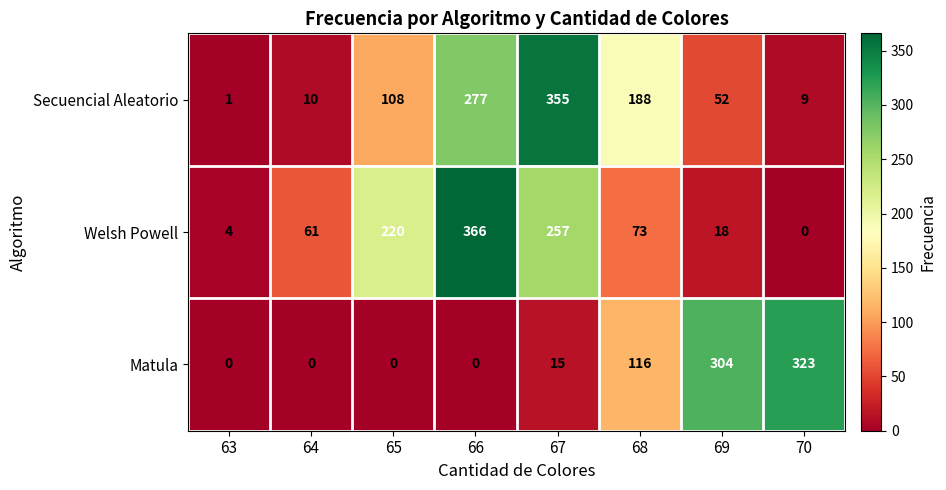

Between 67 and 70, which series saw the biggest shift?

Secuencial Aleatorio